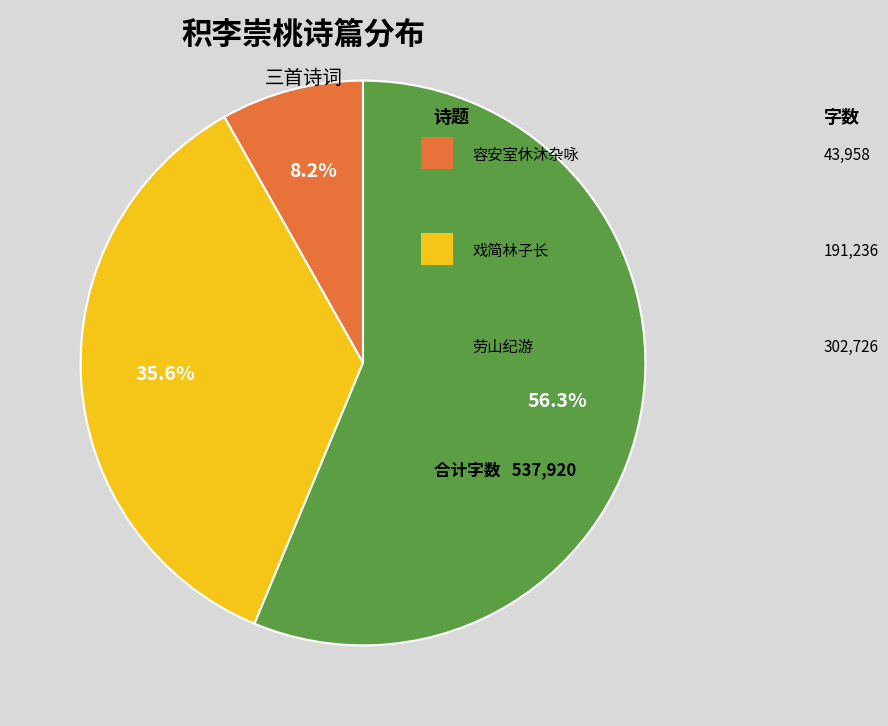

Does any single category account for the majority?

Yes